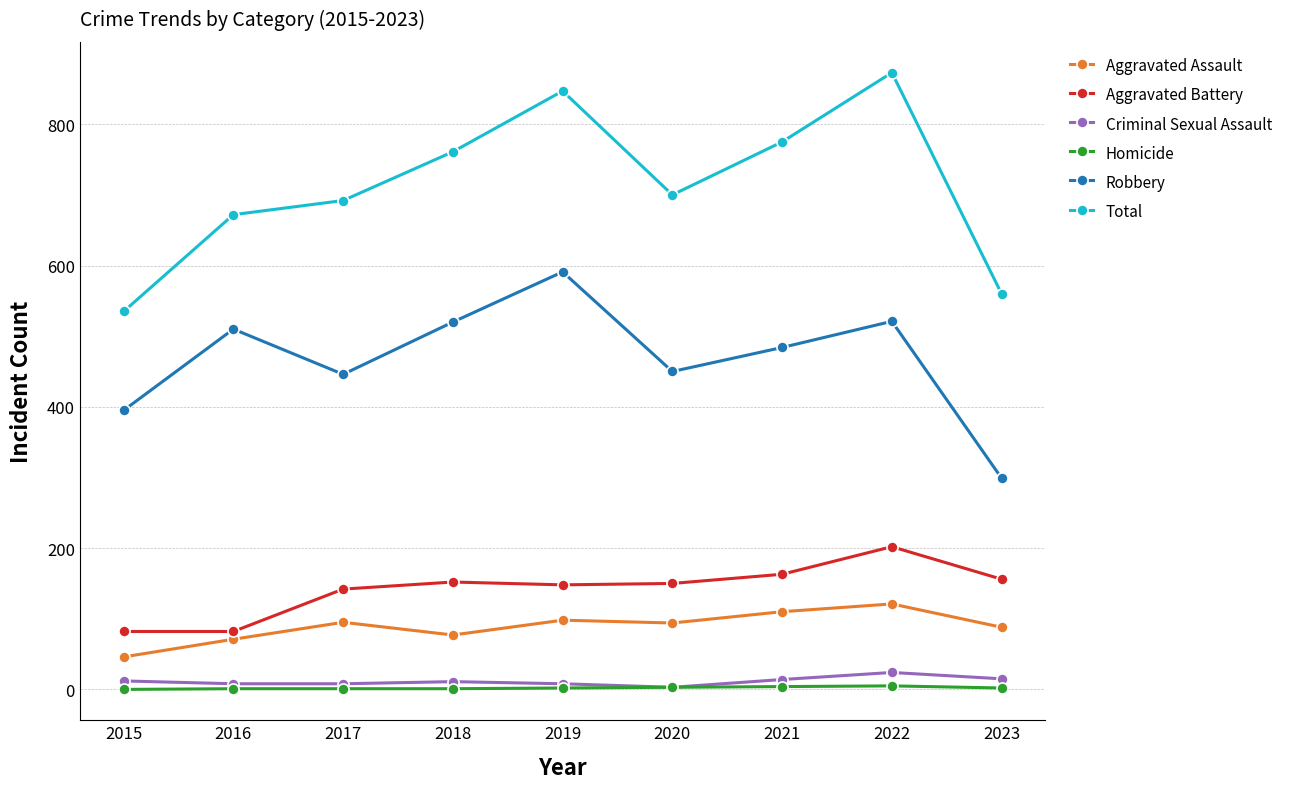

How many lines are shown in the chart?

6